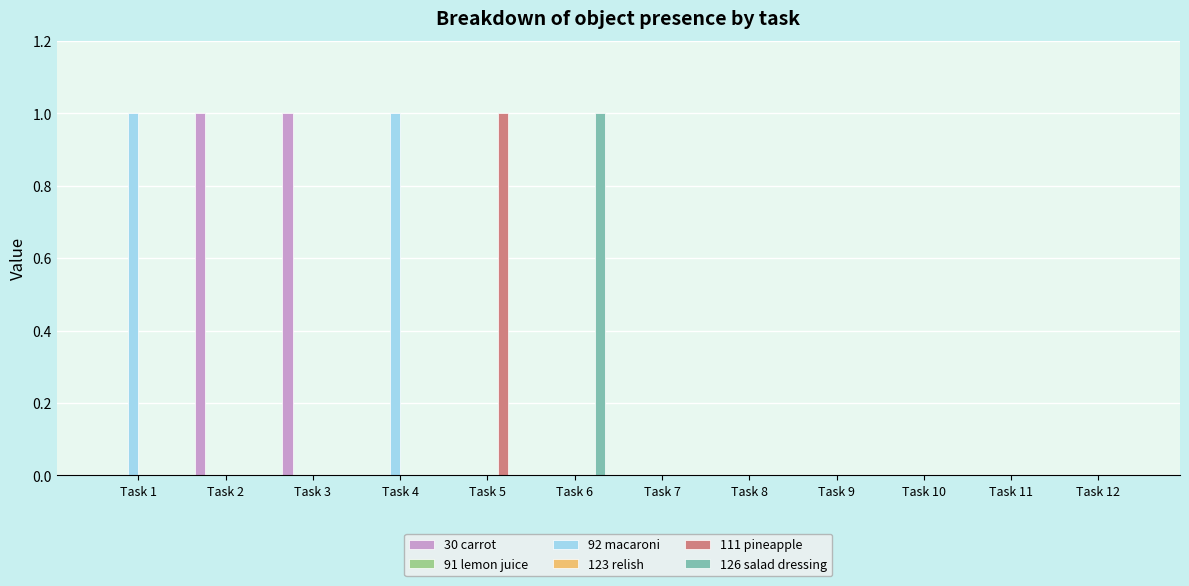

What are all the series names shown in the legend?

30 carrot, 91 lemon juice, 92 macaroni, 123 relish, 111 pineapple, 126 salad dressing